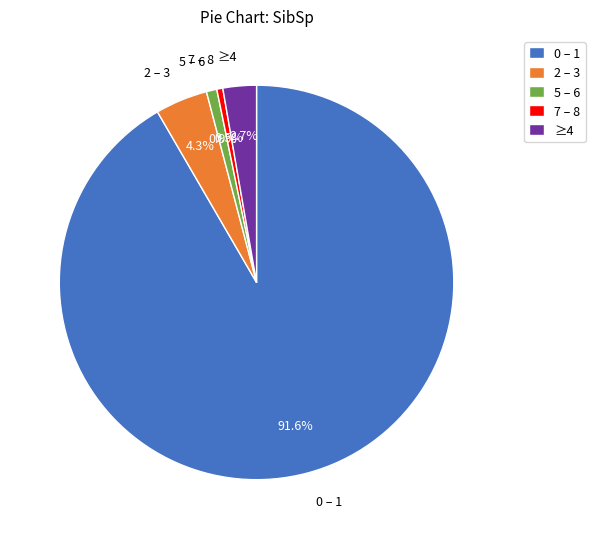

Which has a higher value, 0 – 1 or 2 – 3?

0 – 1